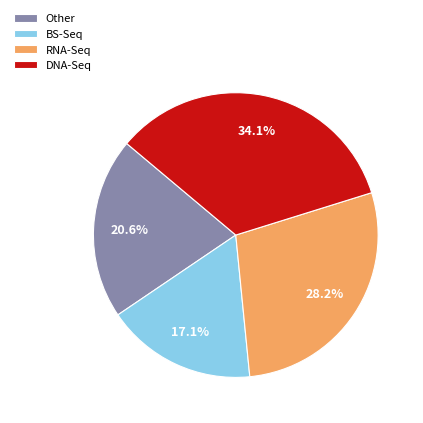

To the nearest percent, what is the average slice percentage?

25%